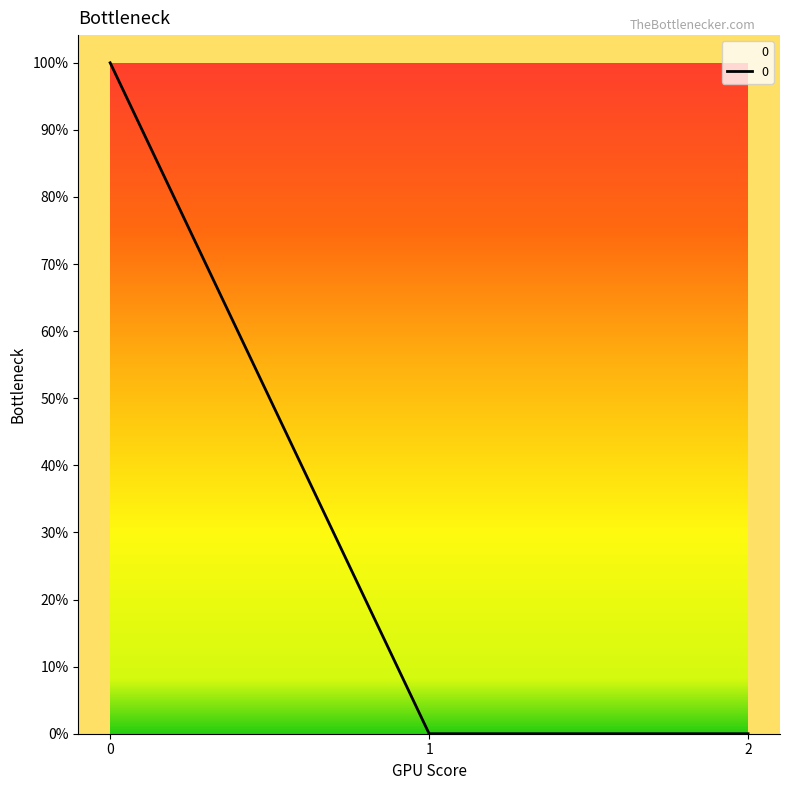

At which category does the chart reach its minimum across all series?

1